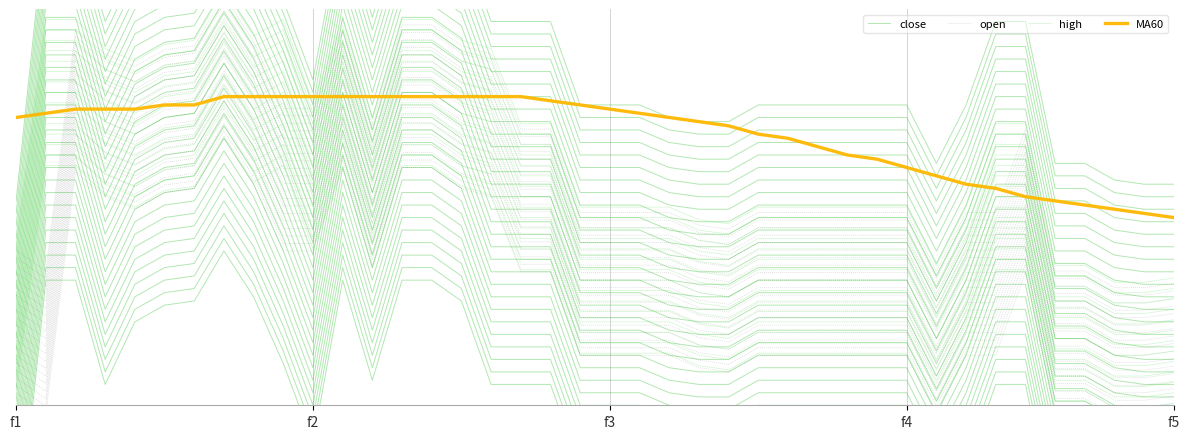

The value of close at 22 is 0.4. True or false?

True